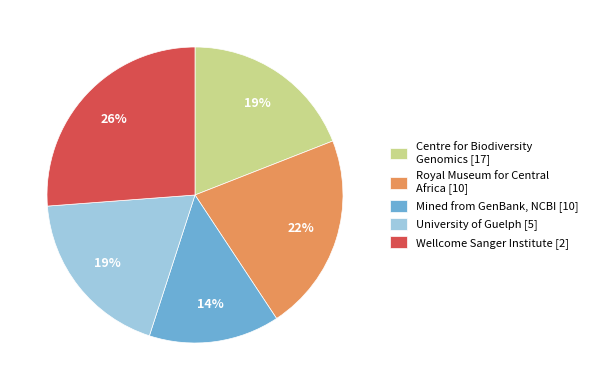

To the nearest percent, what is the average slice percentage?

20%